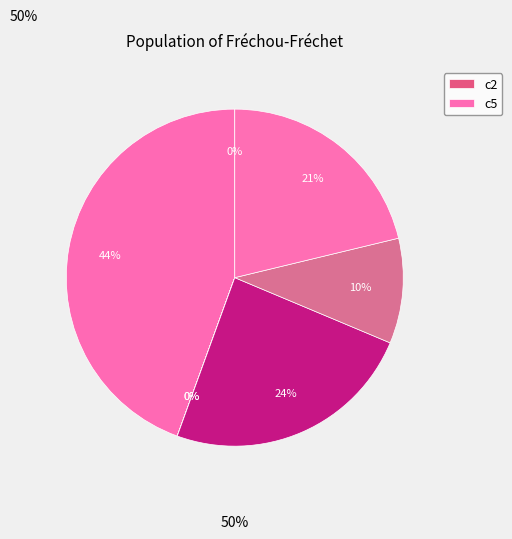

How many segments does this pie chart have?

7